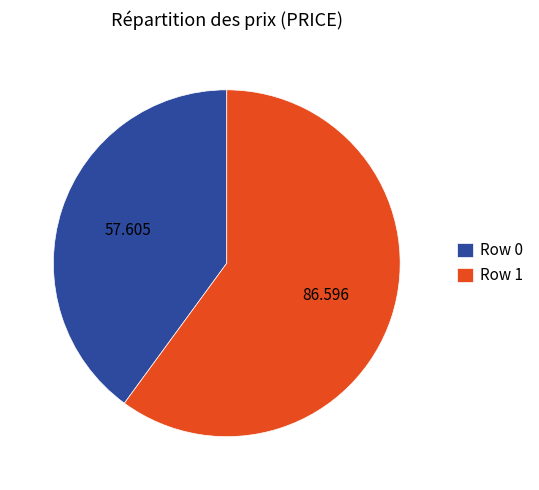

Does Row 0 account for over 50% of the chart?

No